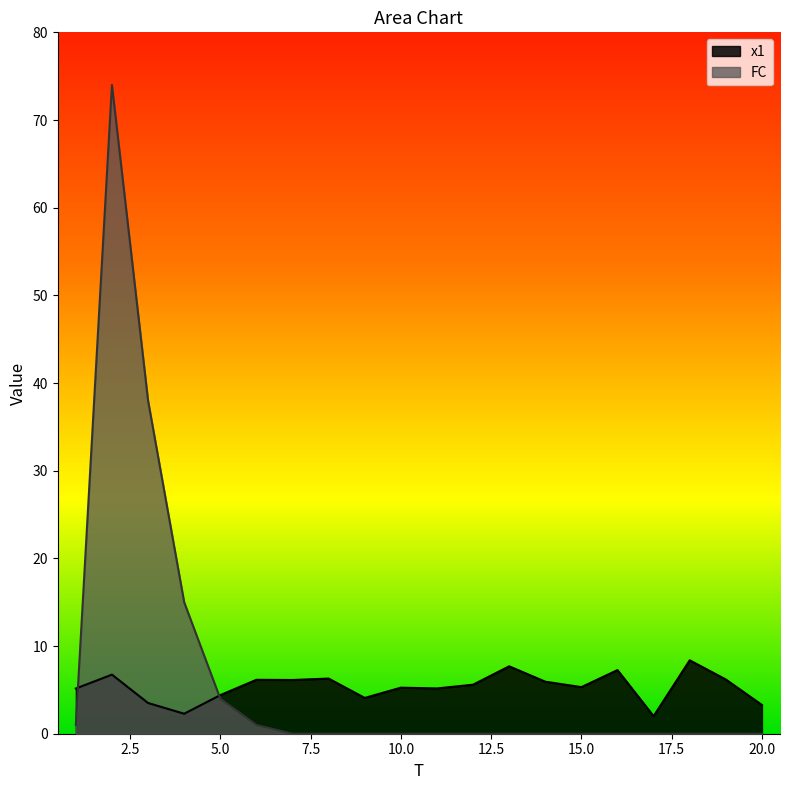

Does the chart have visible grid lines?

No